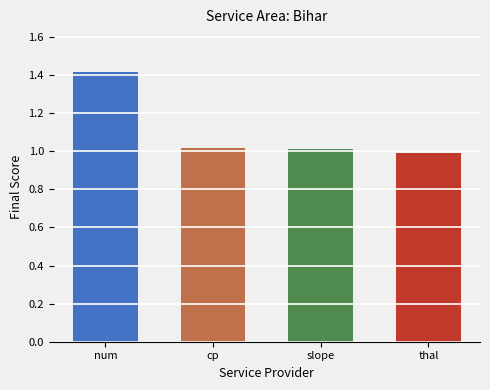

Which label corresponds to the largest value in the chart?

num